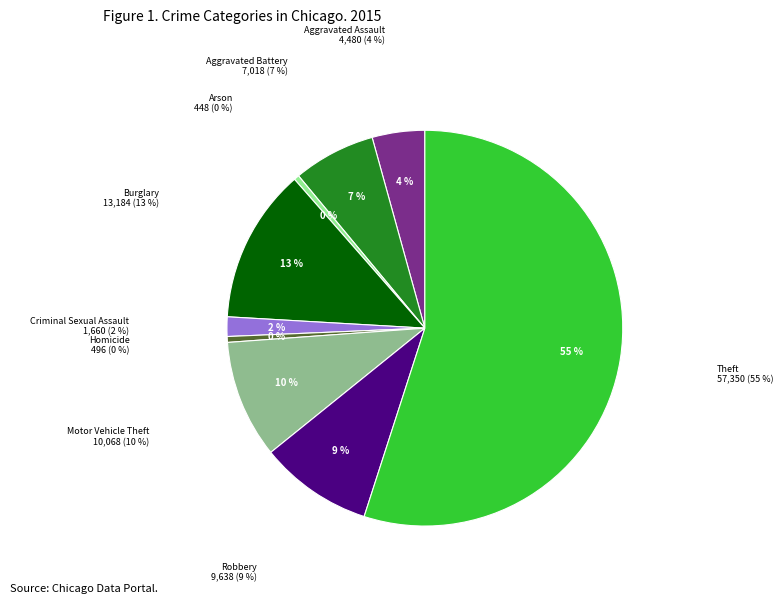

To the nearest percent, what is the combined percentage of Theft and Burglary?

68%